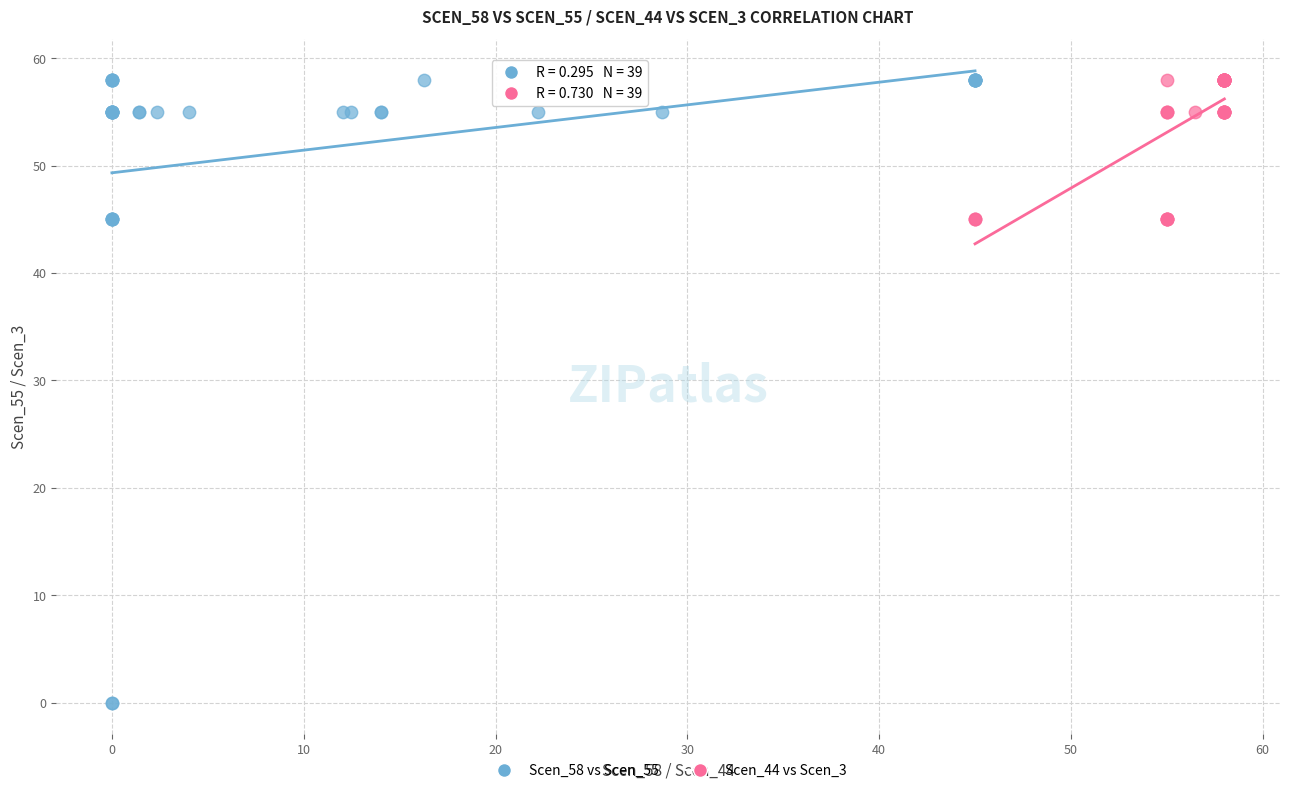

Which series has the largest Y range (max minus min)?

Scen_58 vs Scen_55